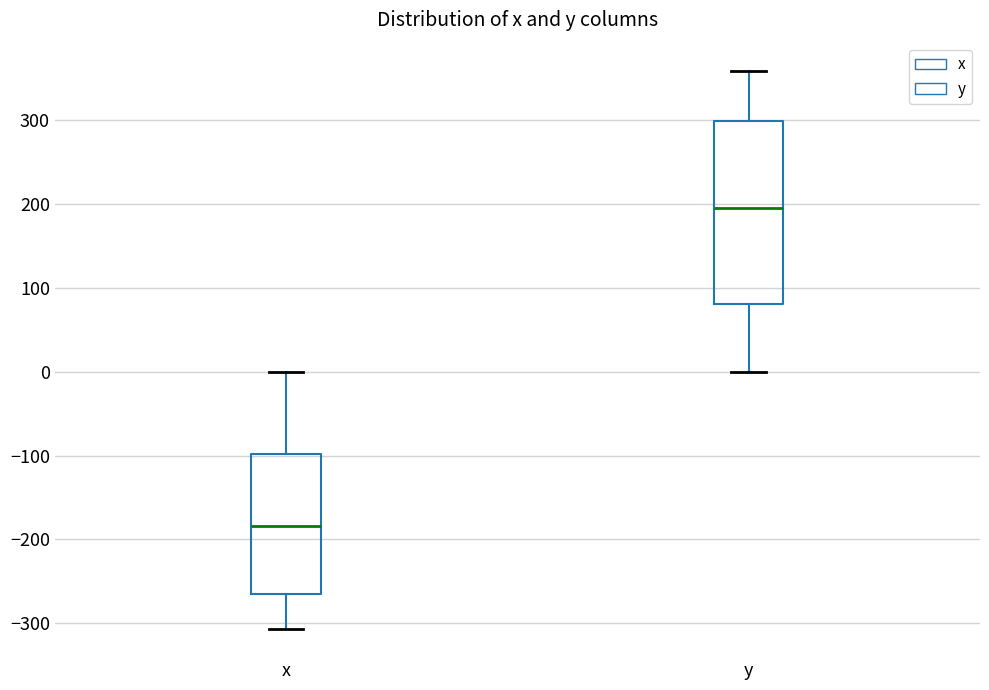

Reading left to right, transcribe this box plot: for each box, give where its median line is, the range the box spans, and where its two whiskers end, as read against the y-axis. The values are not printed on the chart, so give them approximately, as read against the axis.

x: median -180, box -270 to -100, whiskers -310 to 0
y: median 200, box 80 to 300, whiskers 0 to 360